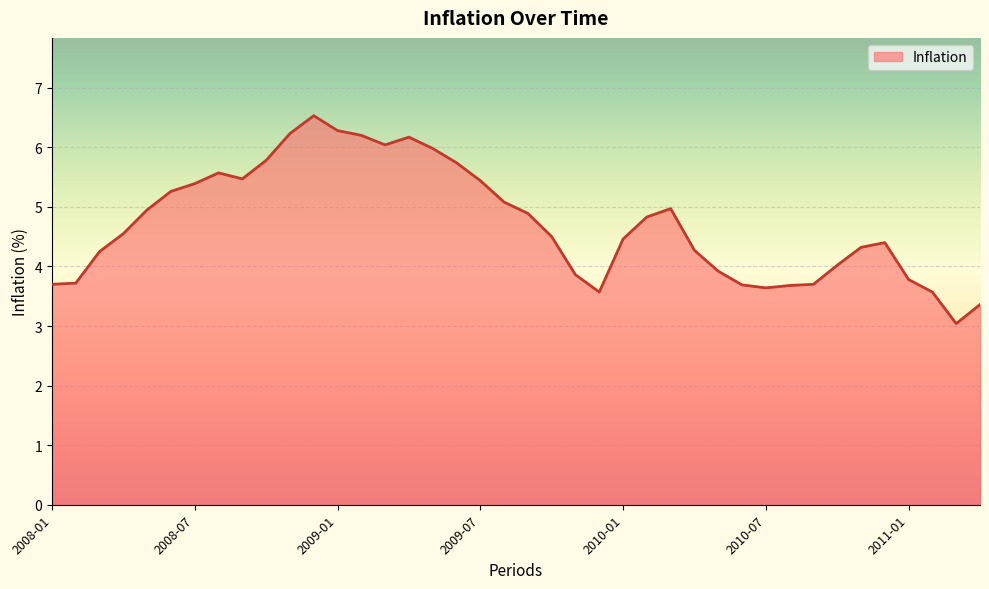

What is the difference between the maximum and minimum values?

3.5